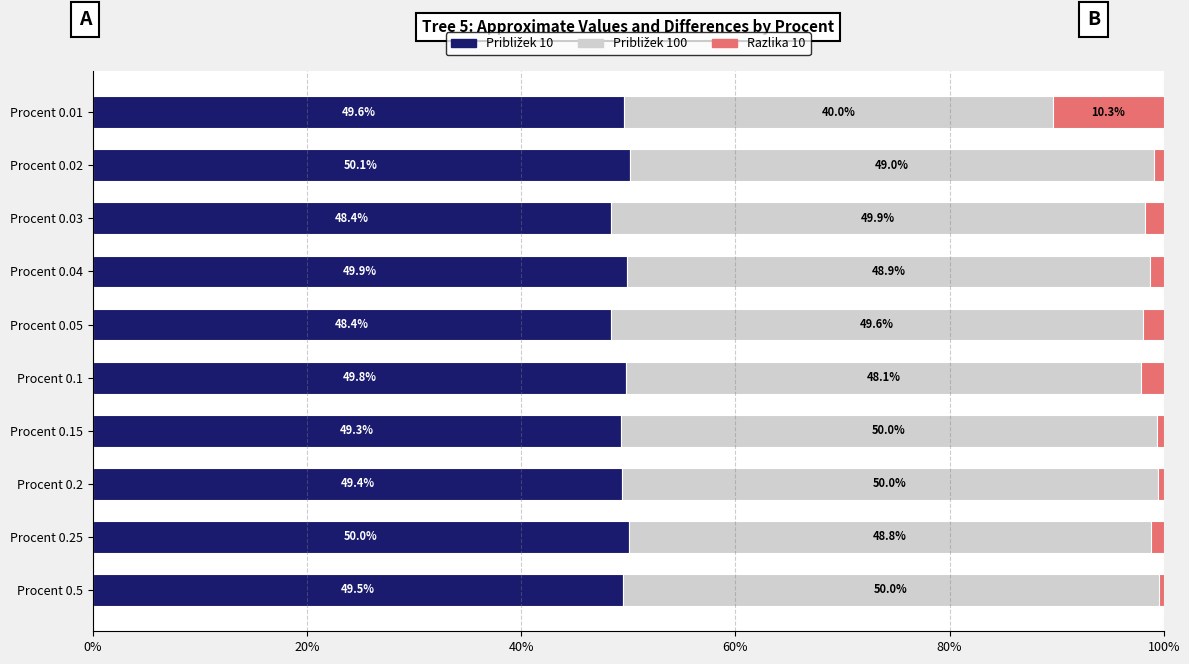

Count the number of categories in the chart.

10